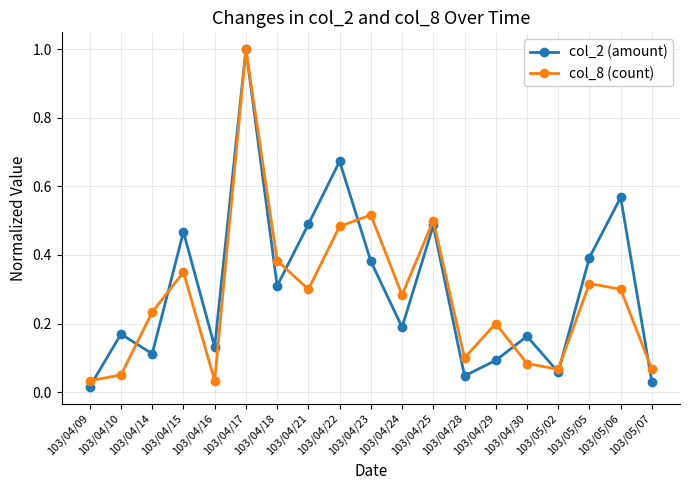

Is it true that col_8 (count) equals 0.0 at 103/04/14?

False